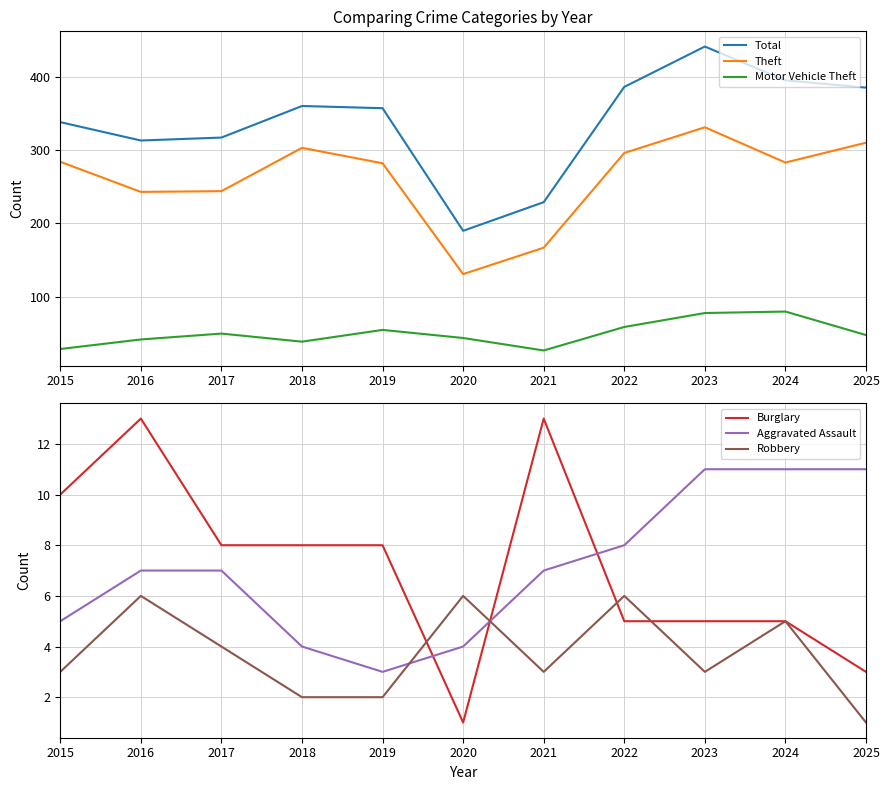

What is the minimum value for Burglary?

1